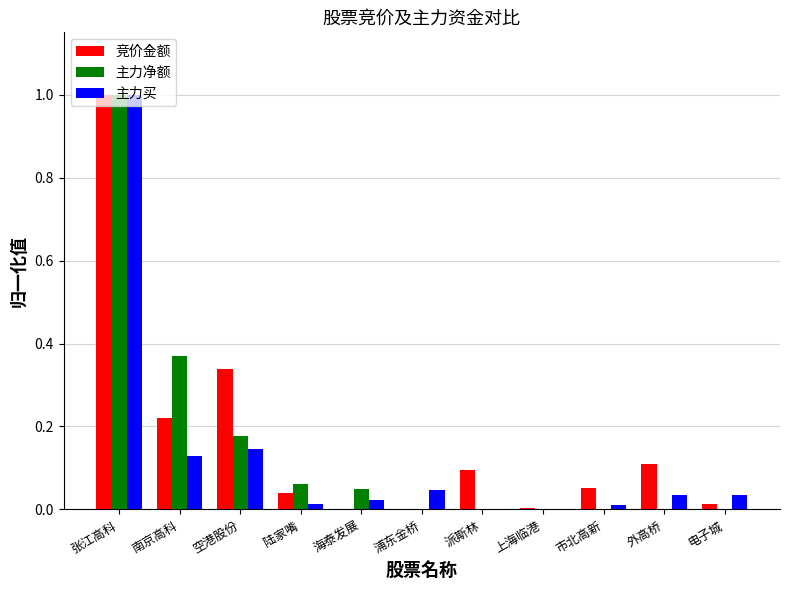

Count the number of categories in the chart.

11